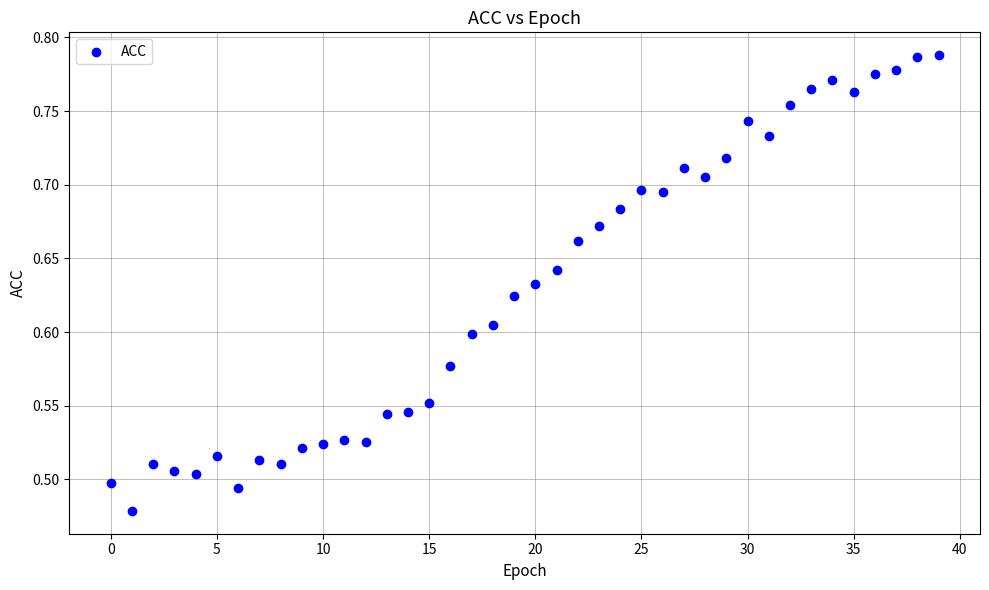

What is the range of Y values (max minus min)?

0.3